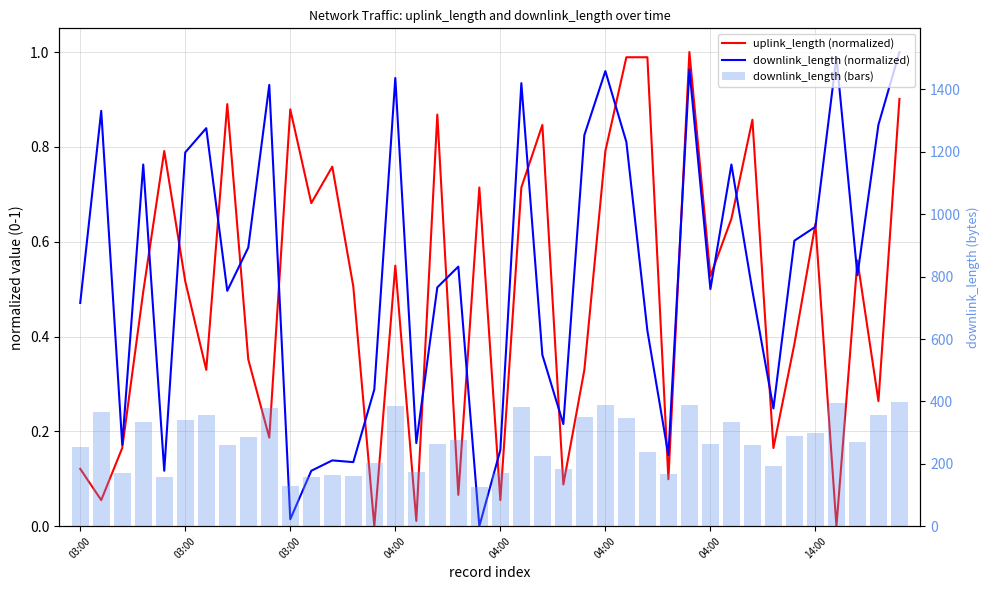

Rank the categories by downlink_length (bars) value from highest to lowest.

39, 36, 29, 25, 15, 21, 9, 03:00, 38, 04:00, 24, 26, 04:00, 04:00, 31, 35, 34, 8, 18, 37, 17, 30, 14:00, 32, 03:00, 27, 22, 14, 33, 23, 16, 03:00, 20, 28, 12, 13, 04:00, 11, 10, 19